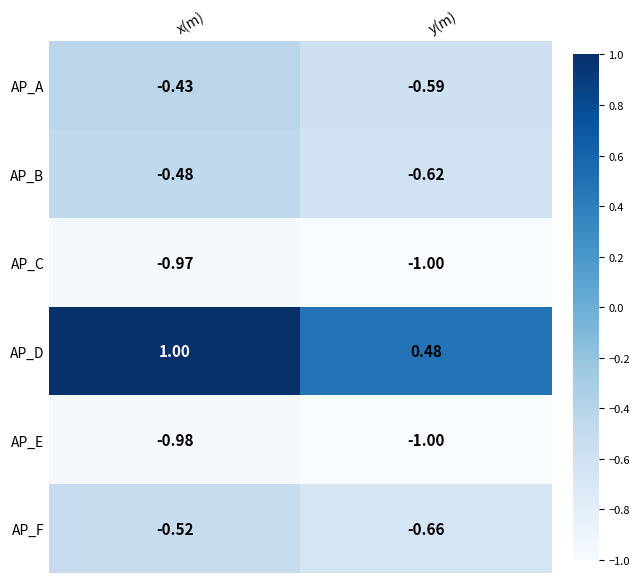

Is the value of AP_C at y(m) greater than the value of AP_A at y(m)?

No